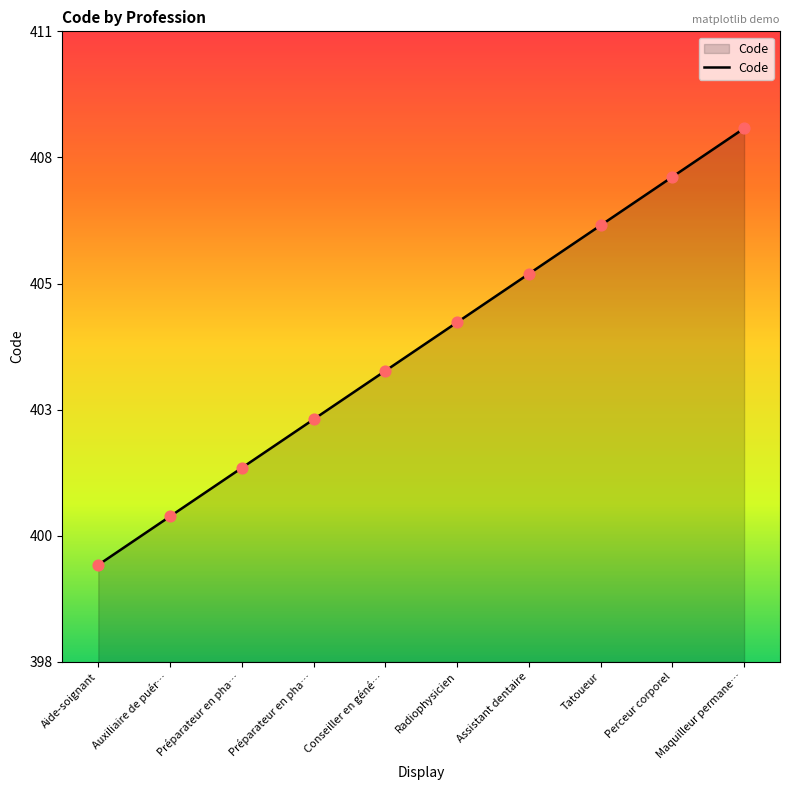

Which has a higher value, Aide-soignant or Tatoueur?

Tatoueur